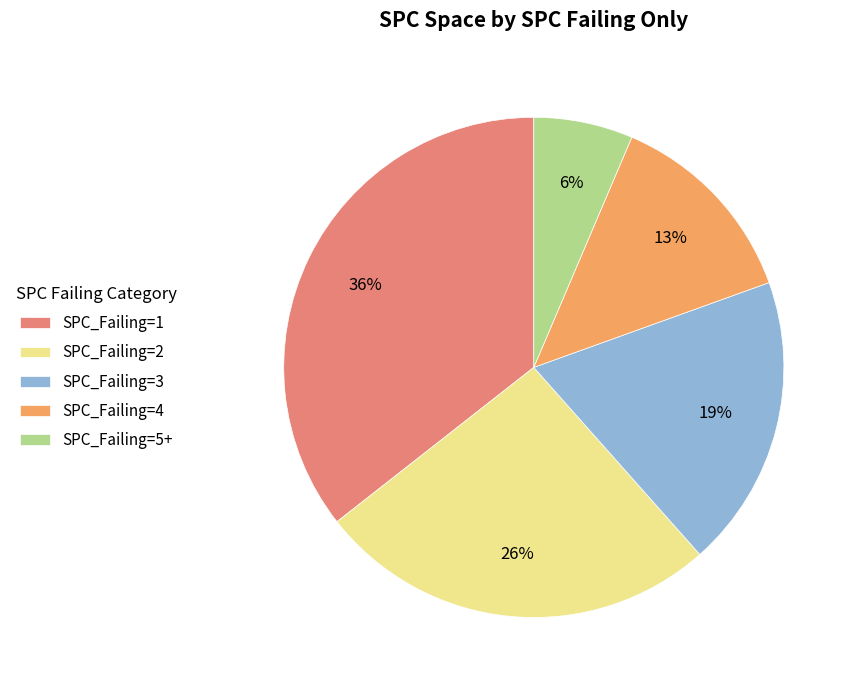

Rank the categories by value from lowest to highest.

SPC_Failing=5+, SPC_Failing=4, SPC_Failing=3, SPC_Failing=2, SPC_Failing=1